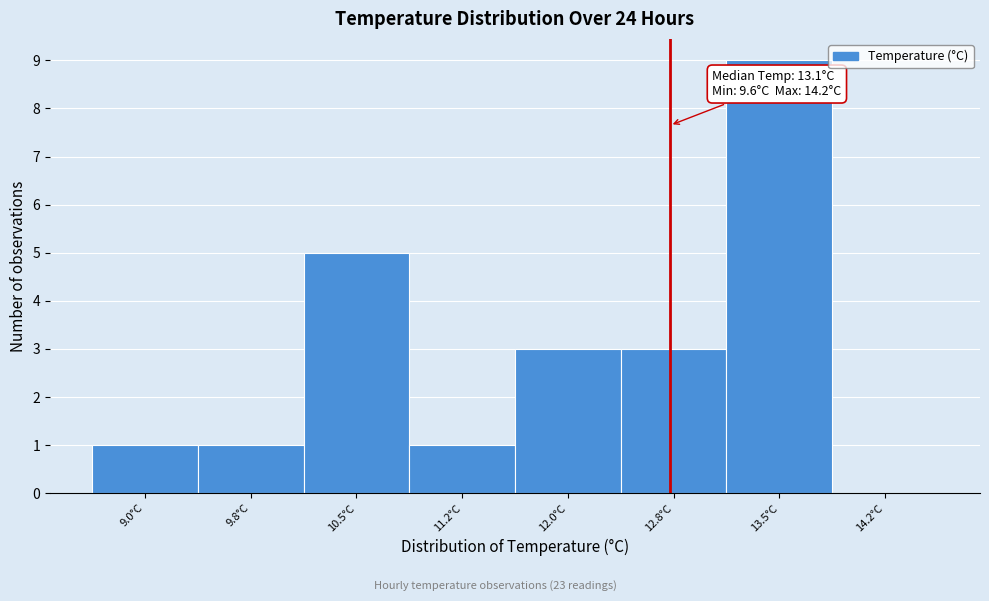

Reading left to right, extract all data points from this chart.

9.0°C=1	9.8°C=1	10.5°C=5	11.2°C=1	12.0°C=3	12.8°C=3	13.5°C=9	14.2°C=0